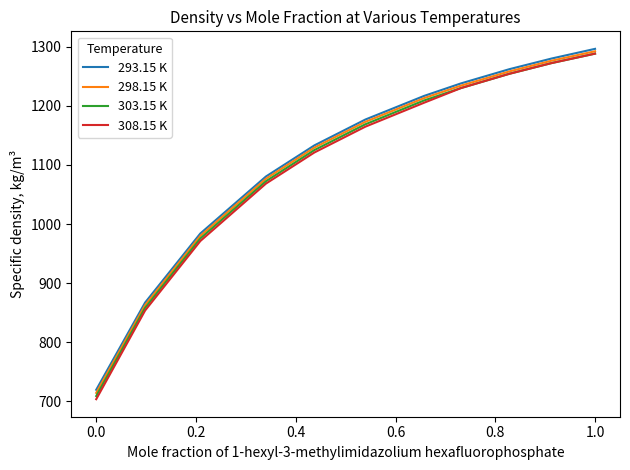

Which series has the largest range (max minus min)?

308.15 K